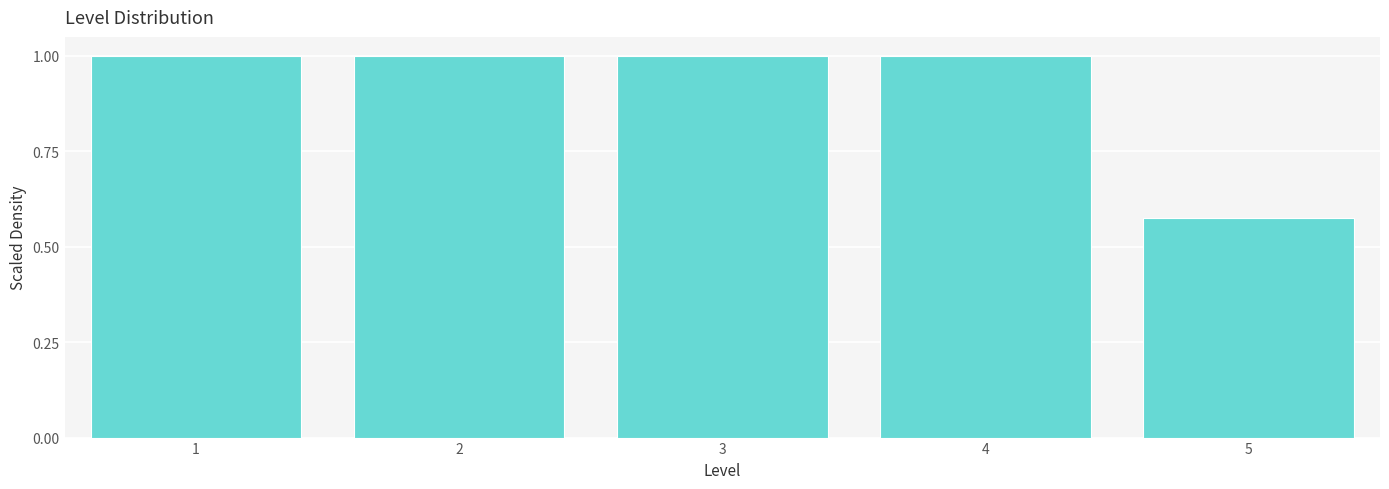

Where is the data nearest to the value 0?

5